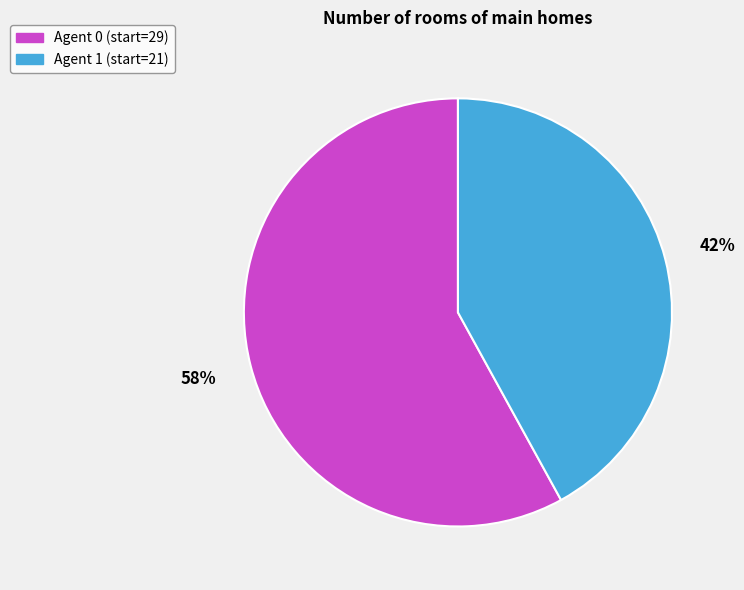

To the nearest percent, what is the average slice percentage?

50%